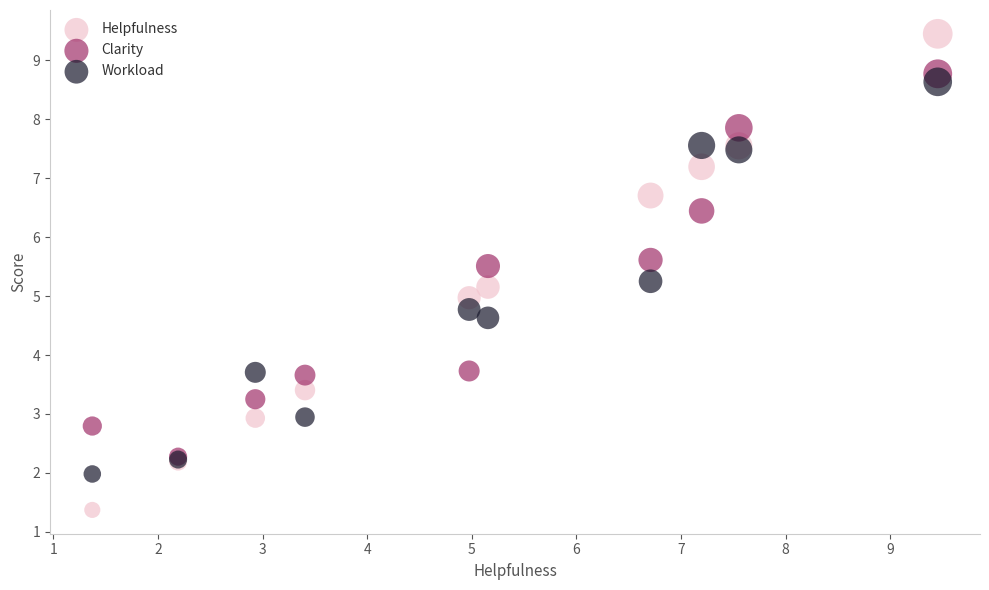

Which series contains the highest Y value?

Helpfulness